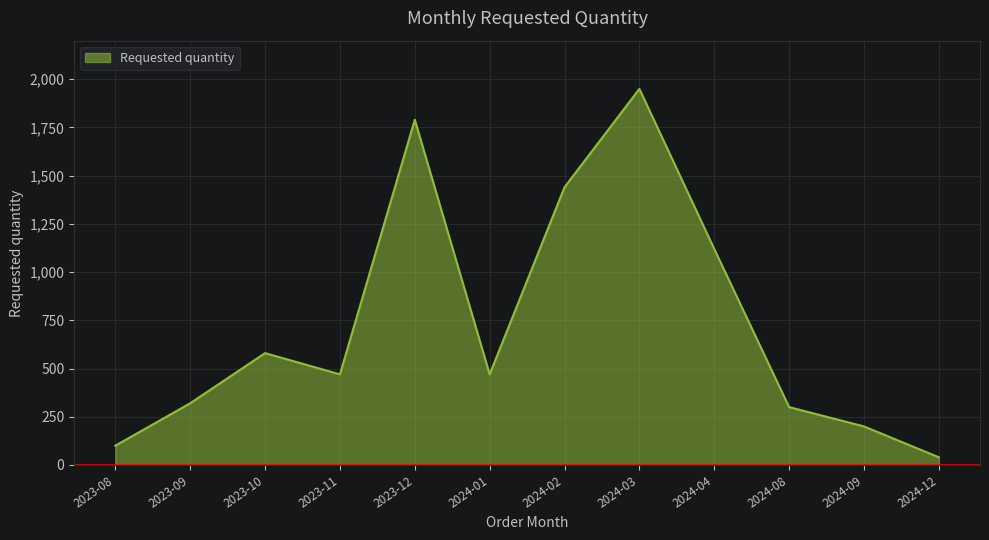

What is the sum of the values at 2023-09 and 2023-08?

420